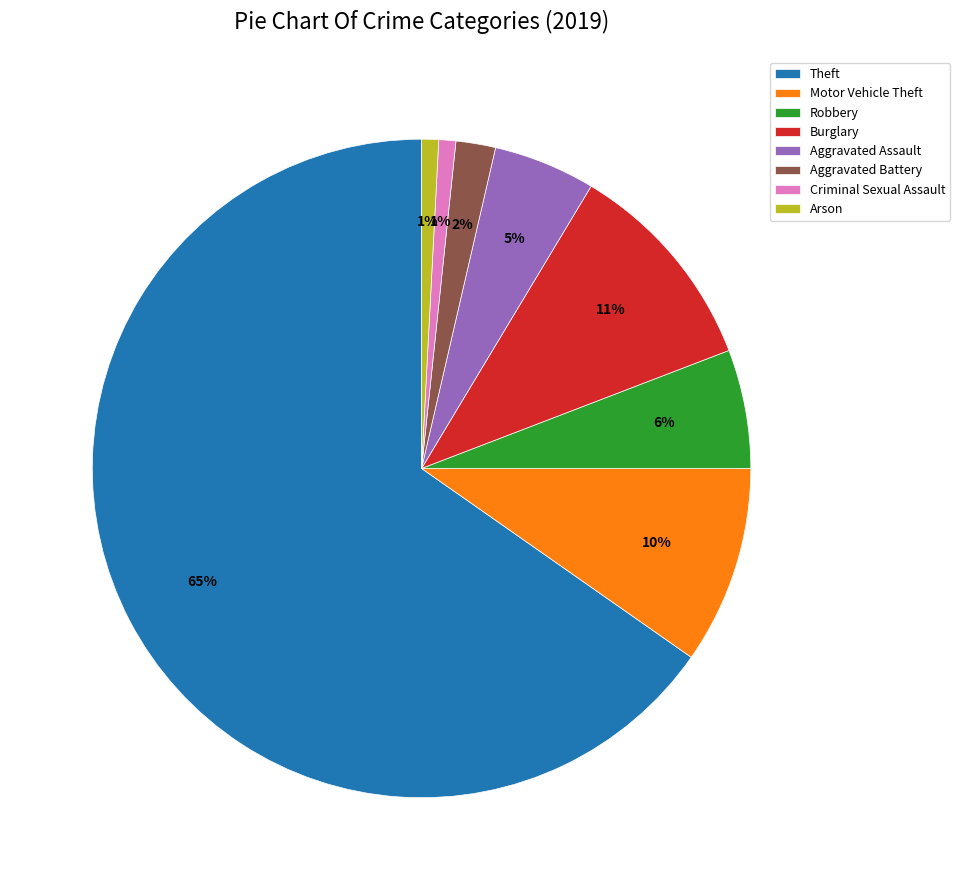

Is the sum of Criminal Sexual Assault and Theft greater than half?

Yes